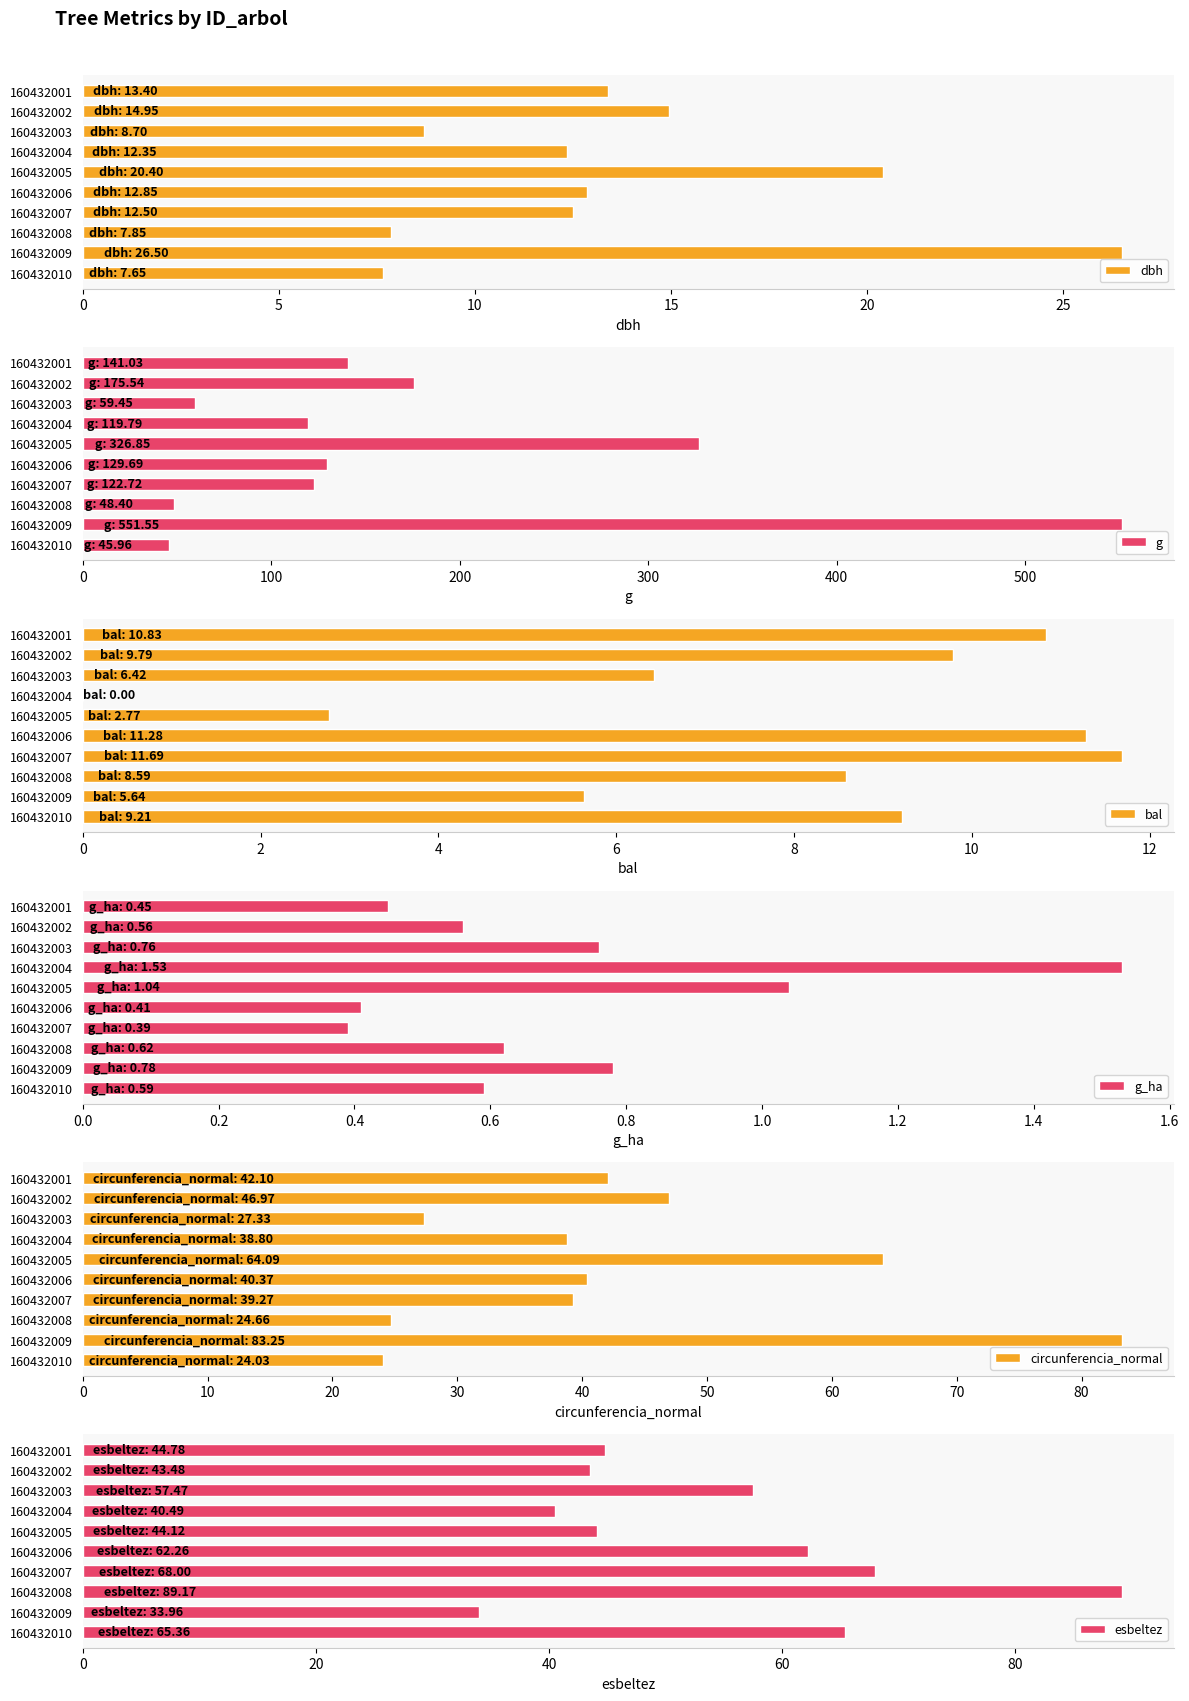

Where is dbh nearest to the value 17?

160432002